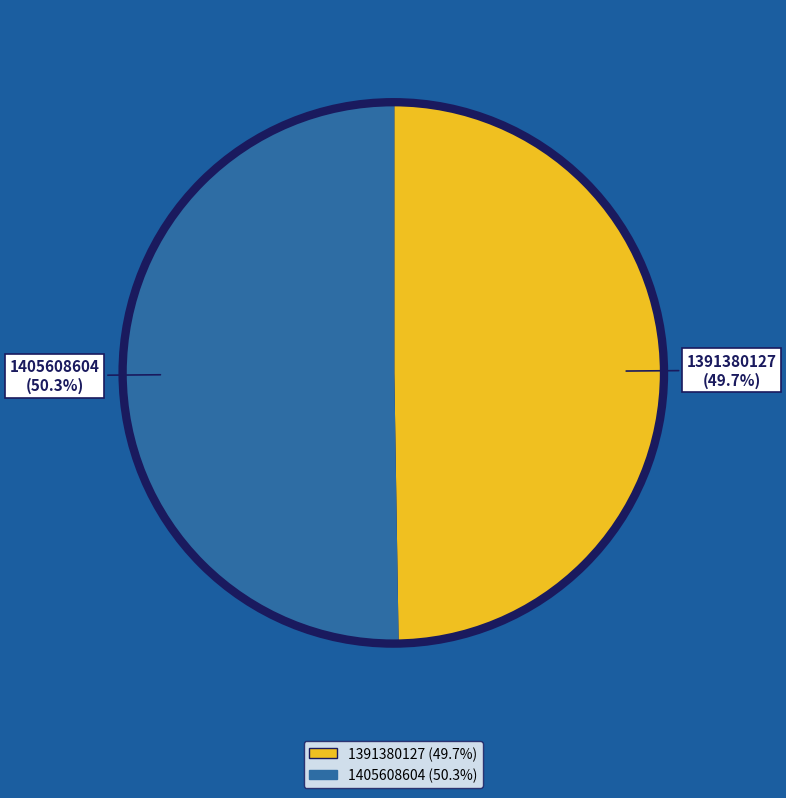

Rank the categories by value from lowest to highest.

1391380127, 1405608604